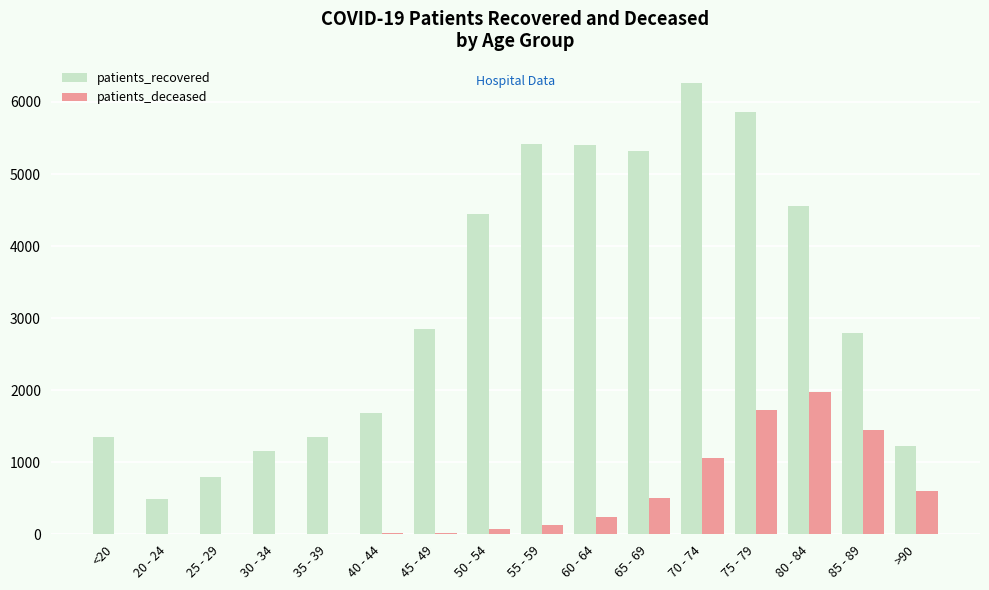

Which series has the largest total across all categories?

patients_recovered